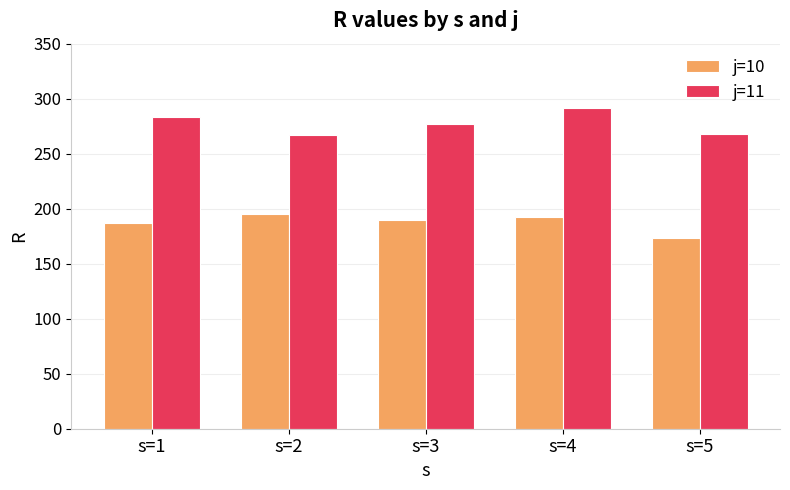

What is the maximum value for j=11?

291.4